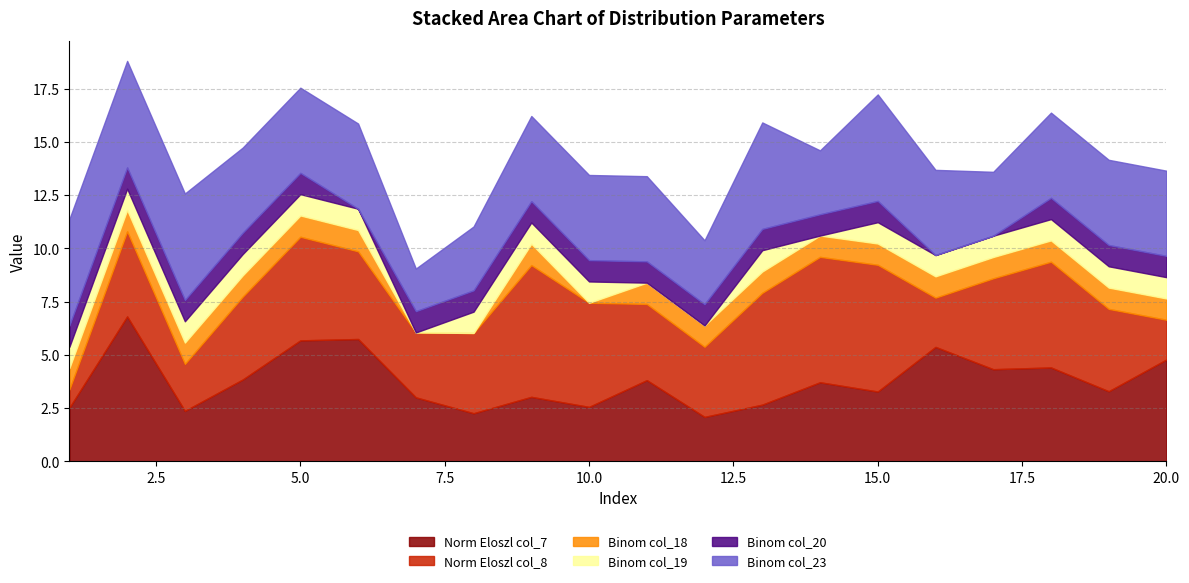

Rank the categories by Norm Eloszl col_7 value from highest to lowest.

2, 6, 5, 16, 20, 18, 17, 4, 11, 14, 19, 15, 9, 7, 13, 10, 1, 3, 8, 12